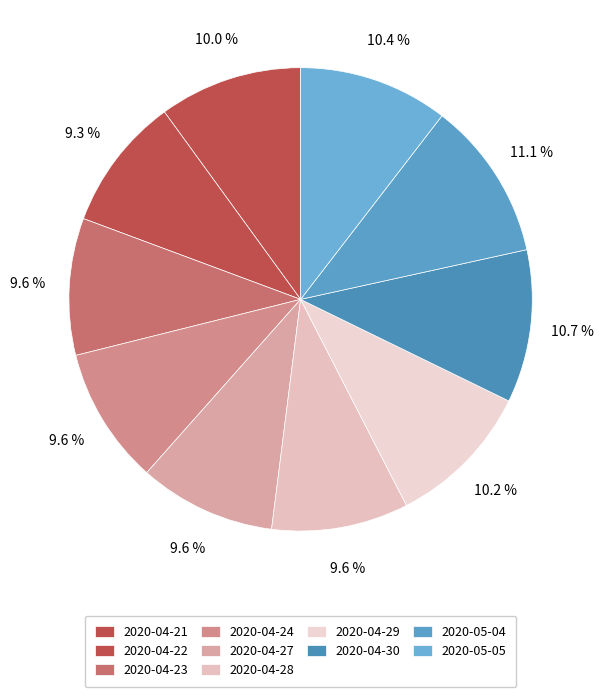

Which slice is the smallest?

2020-04-22